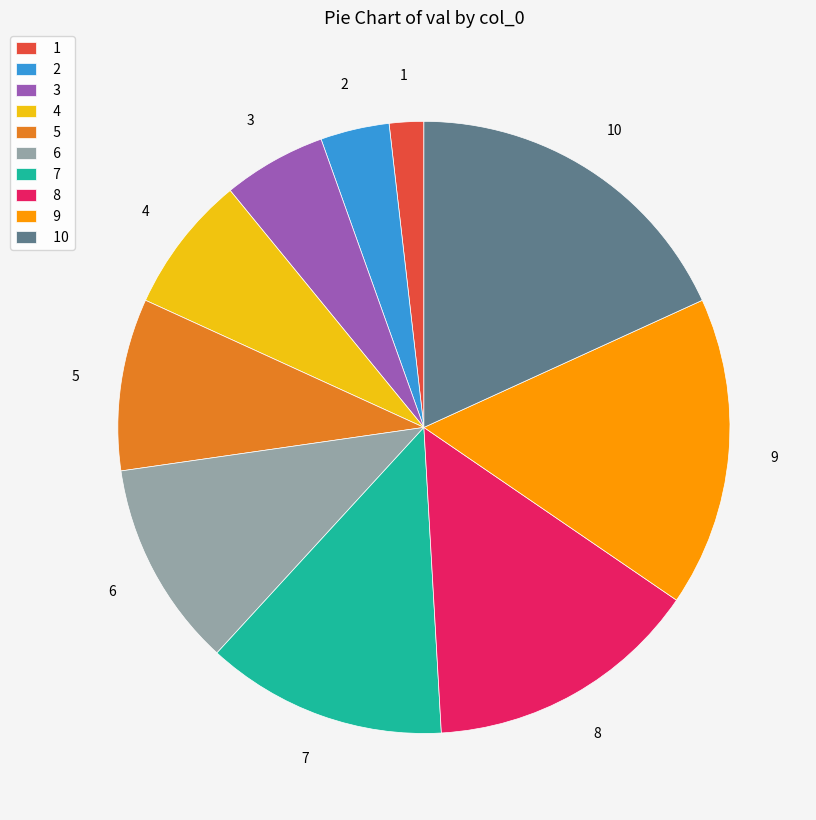

Between 8 and 2, which is larger?

8